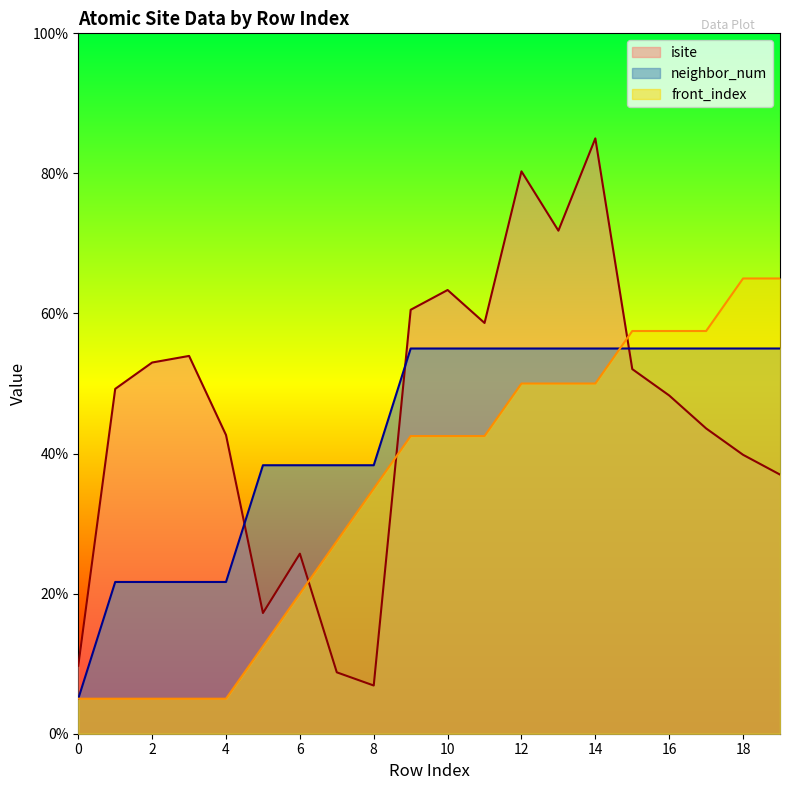

The isite series shows 63.4 at 10. True or false?

True